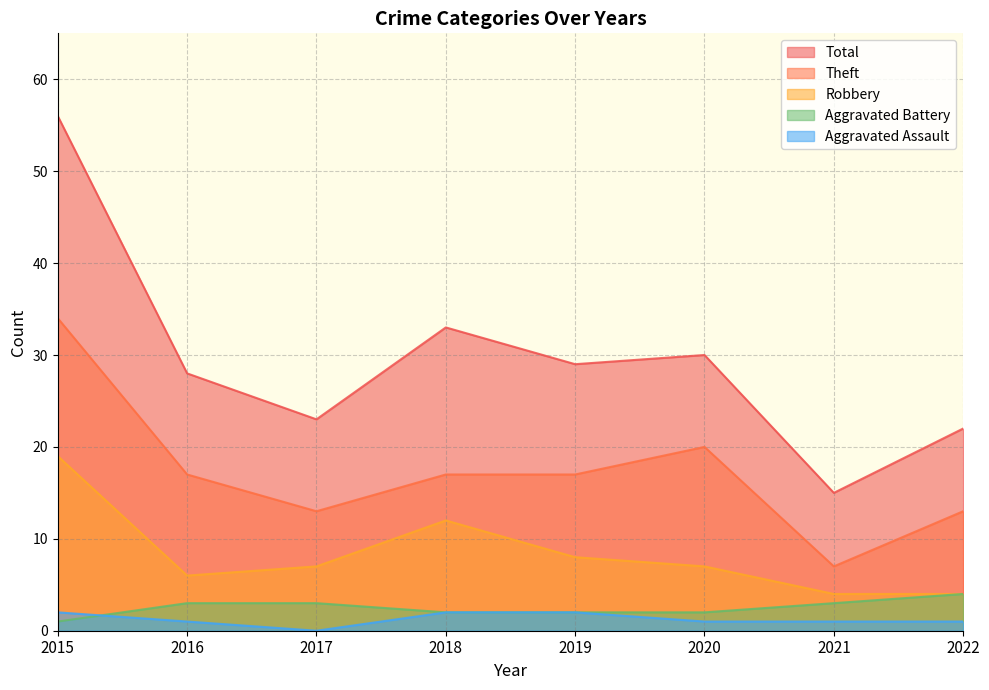

What is the maximum value shown in the chart?

56